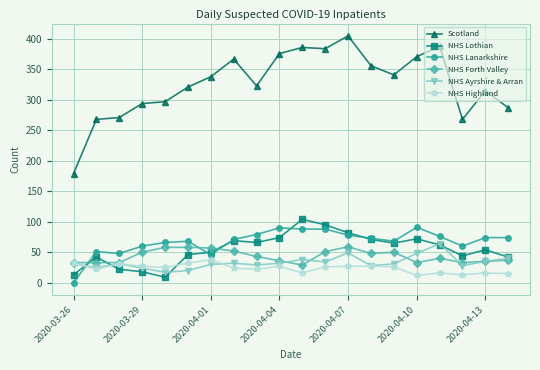

What is the sum of all NHS Highland values?

474